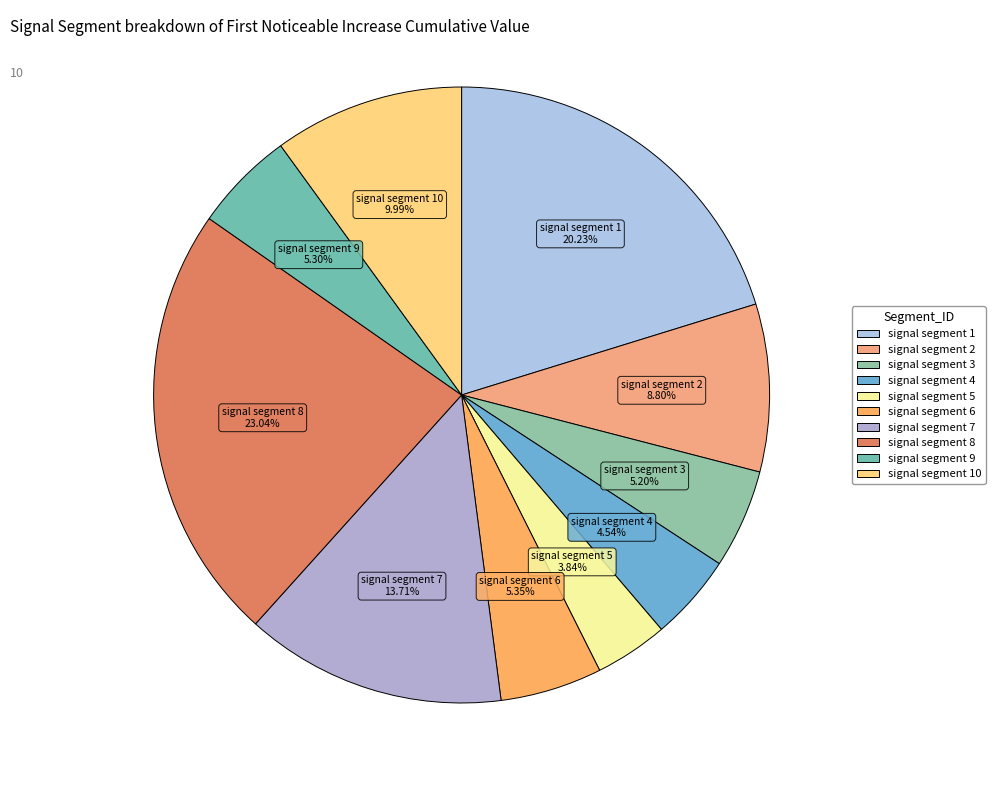

What is the smallest slice in the pie chart?

signal segment 5